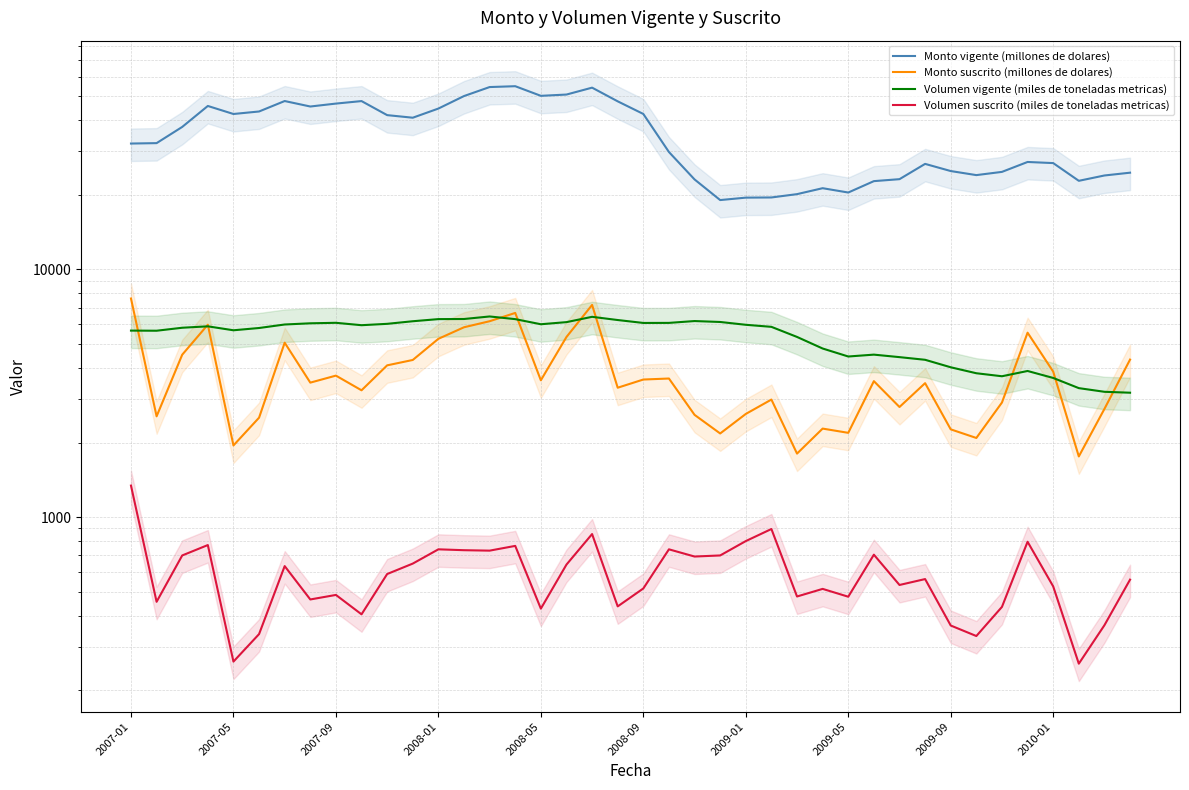

Is the value of Monto suscrito (millones de dolares) at 37 greater than the value of Monto vigente (millones de dolares) at 2010-01?

No